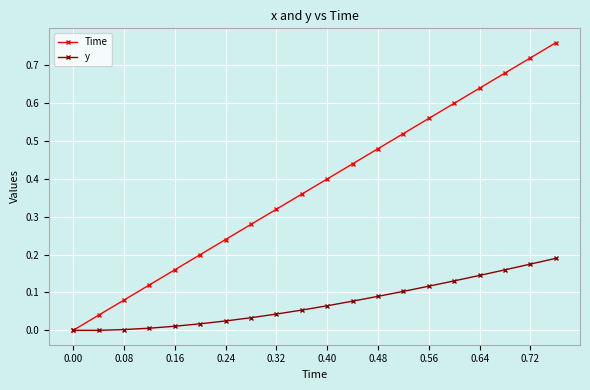

Rank the series by their maximum value, from lowest to highest.

y, Time